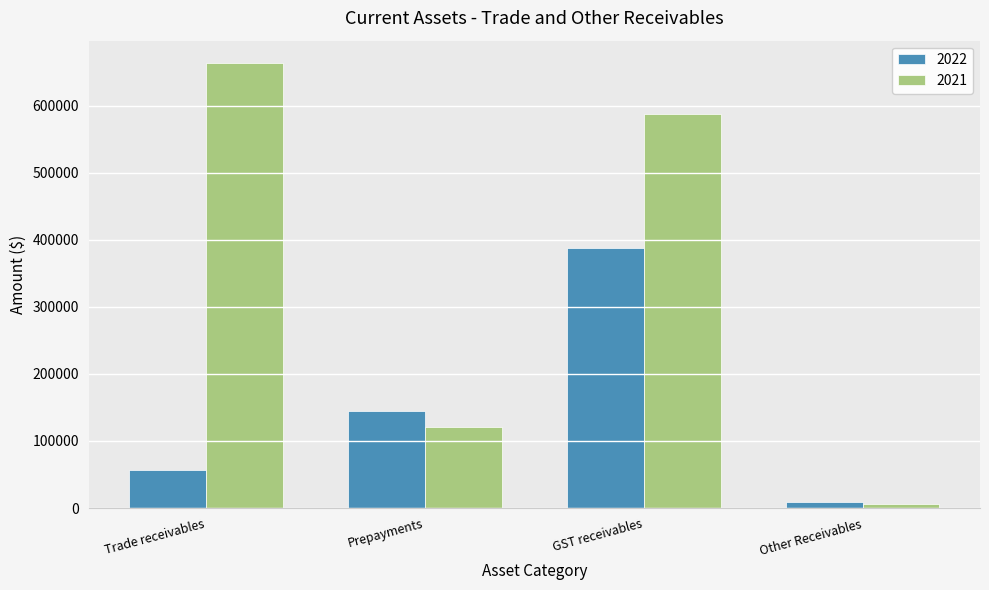

Between Trade receivables and Prepayments, which series saw the biggest shift?

2021